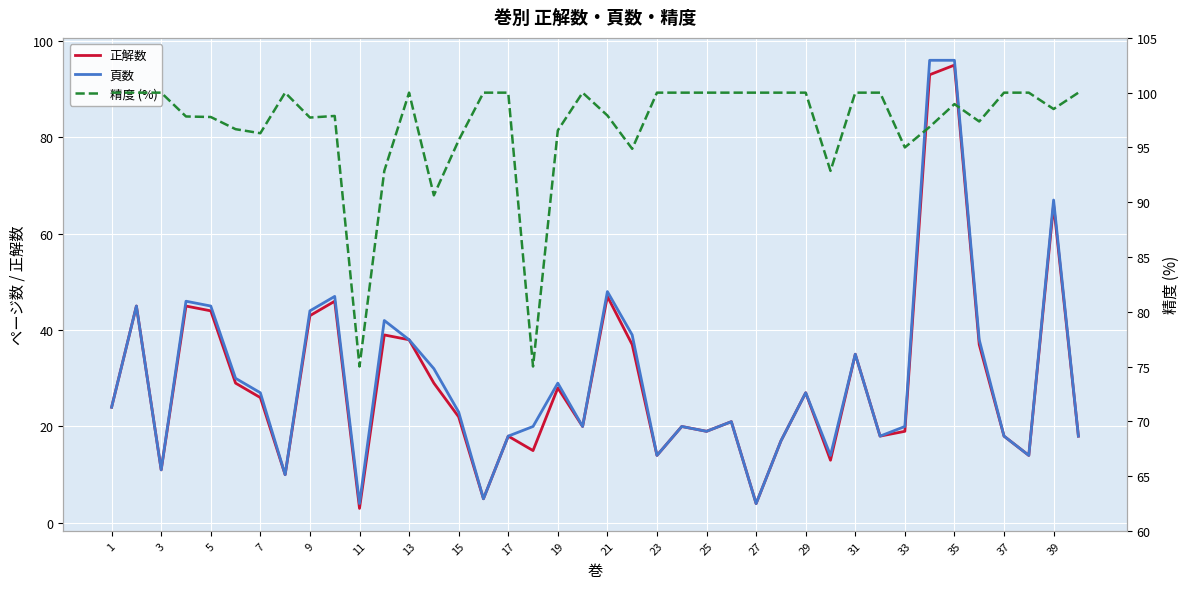

What is the minimum value for 精度 (%)?

75.0